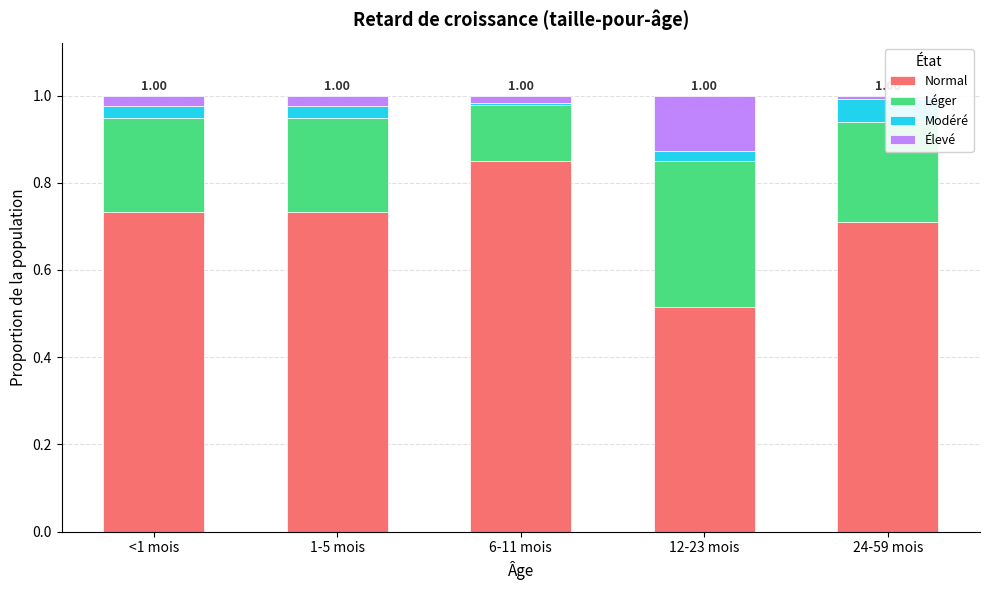

What is the total value across all series at <1 mois?

1.0